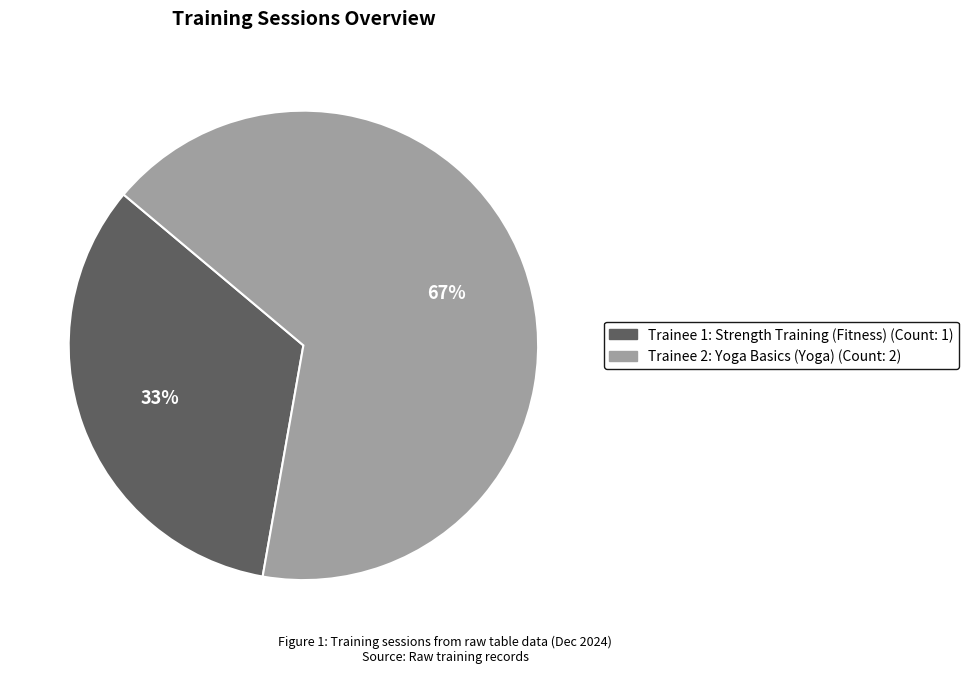

To the nearest percent, what is the average slice percentage?

50%